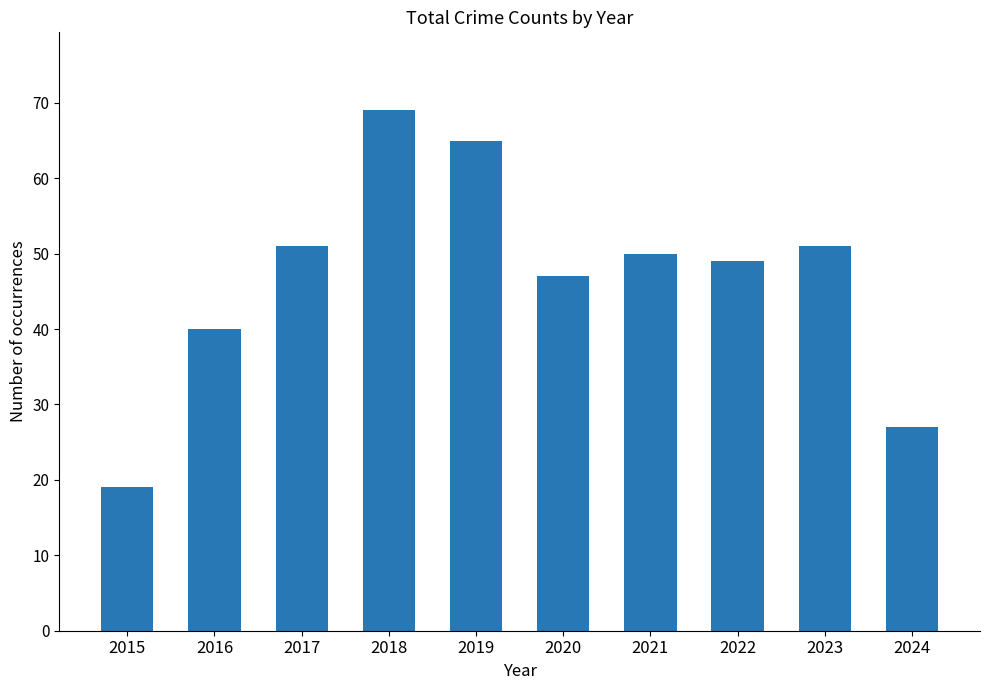

What is the value of the 5th bar from the left?

65